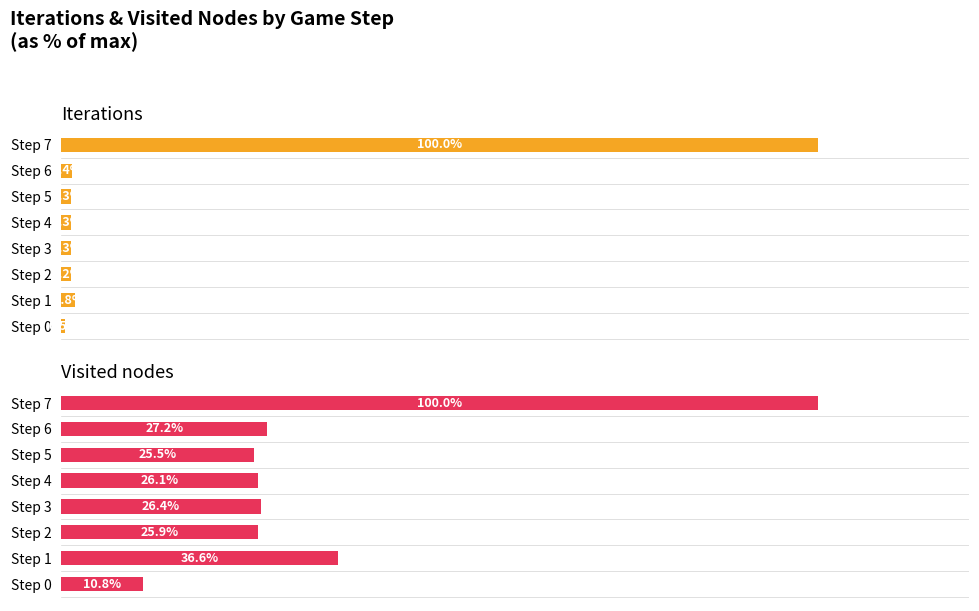

The value of Visited nodes at Step 0 is 10.8. True or false?

True